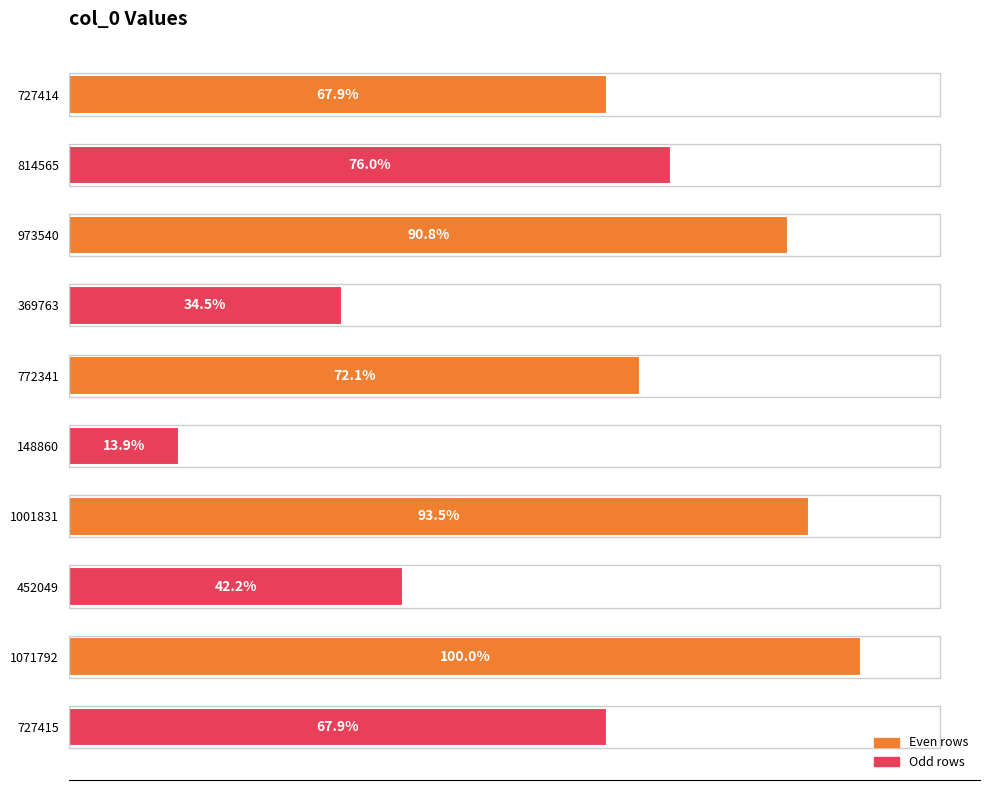

Are the bars grouped side by side (vs. stacked)?

No